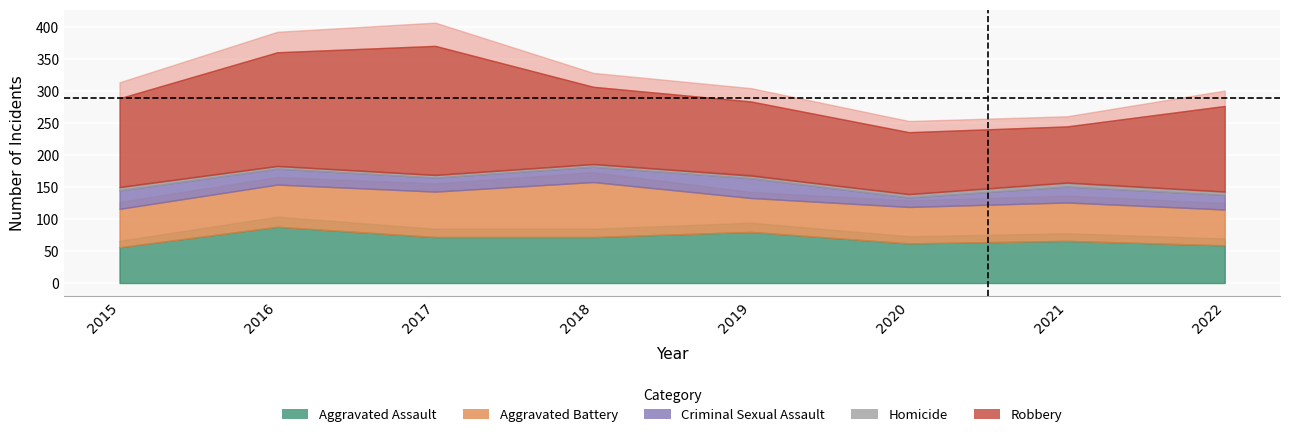

The Robbery series shows 139 at 2015. True or false?

True